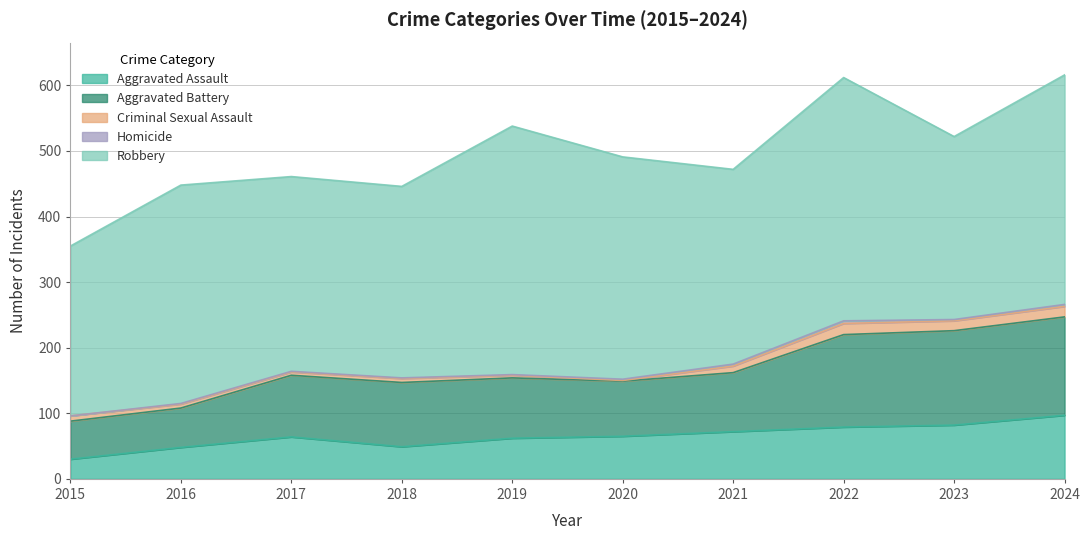

What value does the Criminal Sexual Assault series have at 2021, to the nearest 10?

10